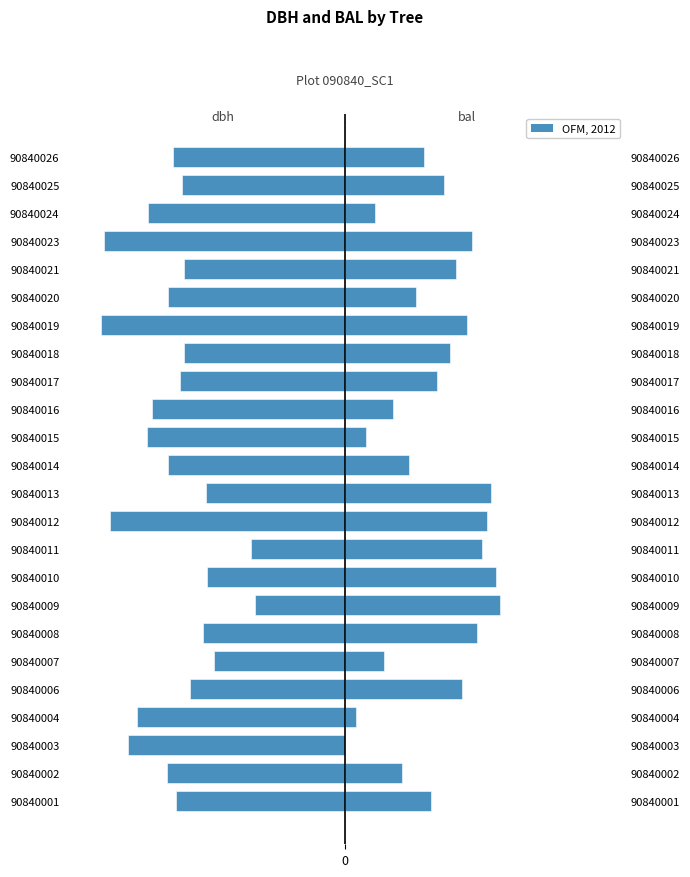

Rank the series by their average value, from highest to lowest.

bal, dbh